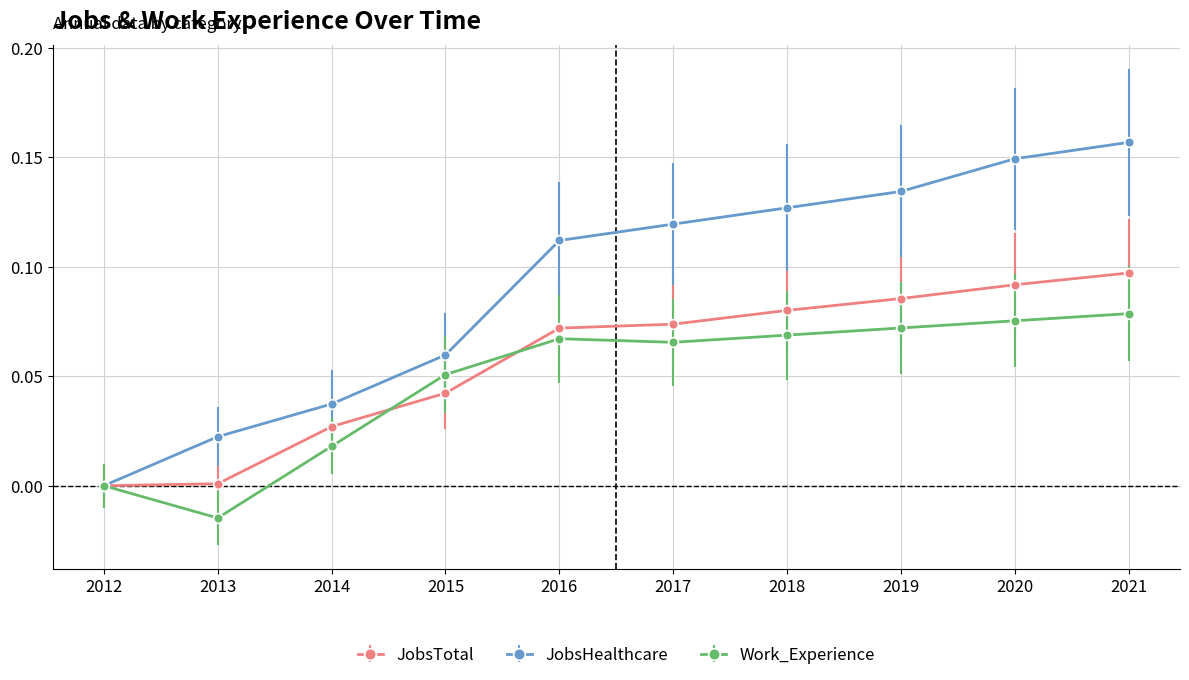

Which series has the largest range (max minus min)?

JobsHealthcare